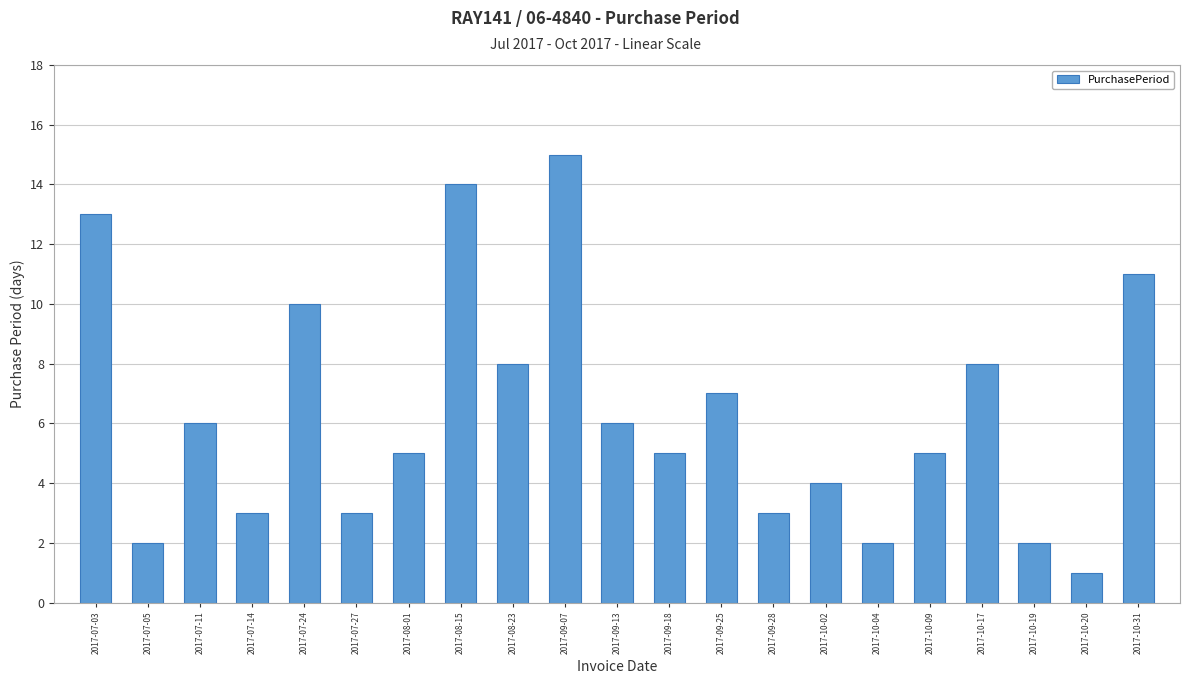

Read the value at 2017-10-31, to the nearest 10.

10